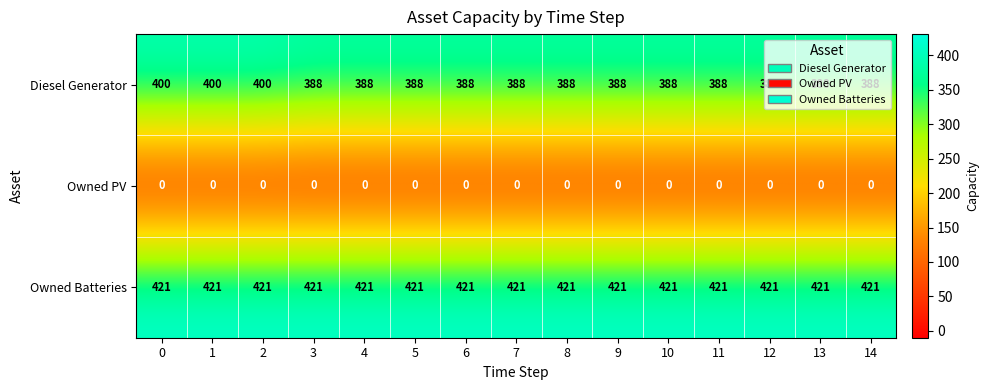

What is the approximate value of Owned Batteries at 8?

421